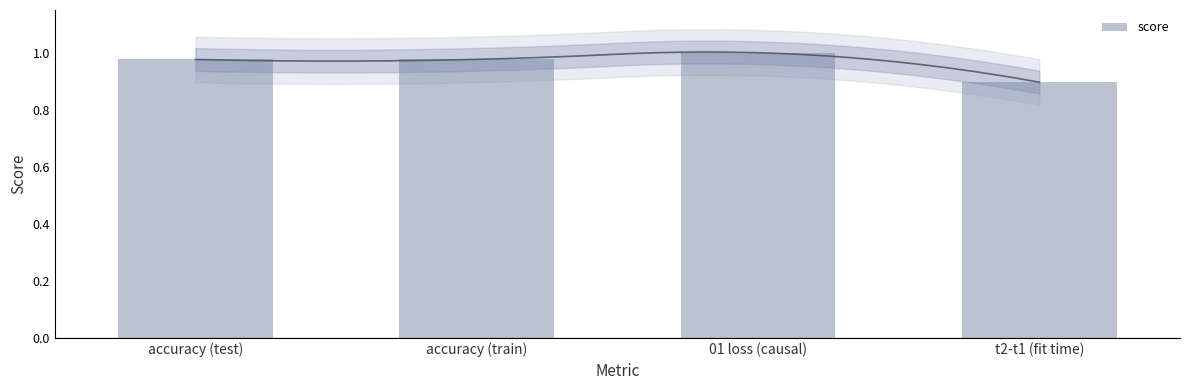

At which label is the value closest to 0?

t2-t1 (fit time)